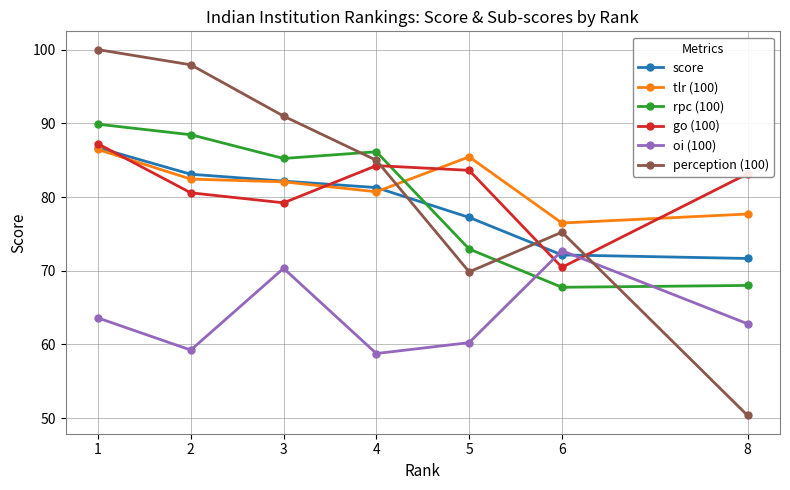

What is the value of the go (100) point at the 2nd from the left?

80.6